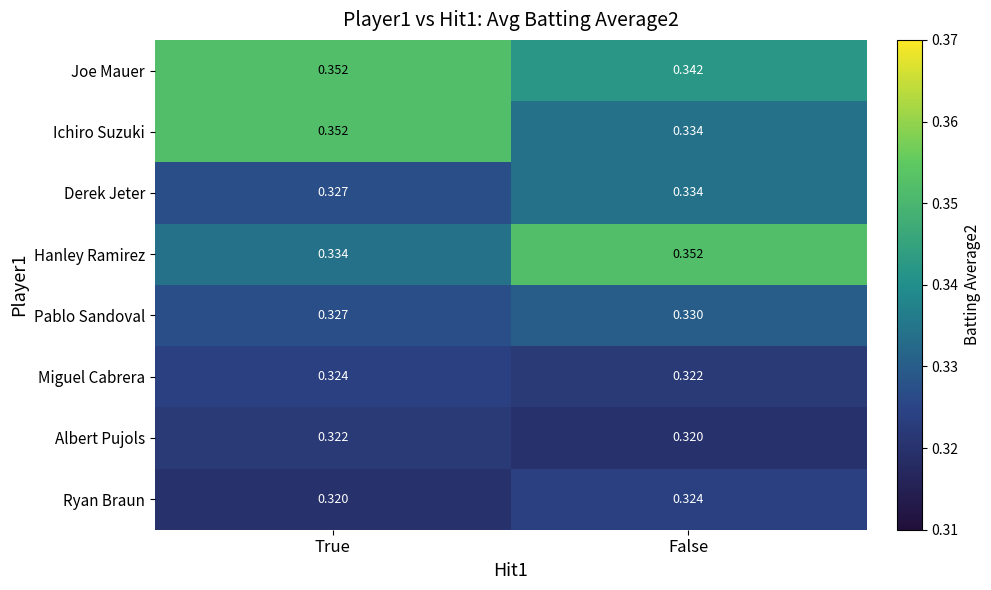

List the labels in order of Ichiro Suzuki value, smallest first.

False, True